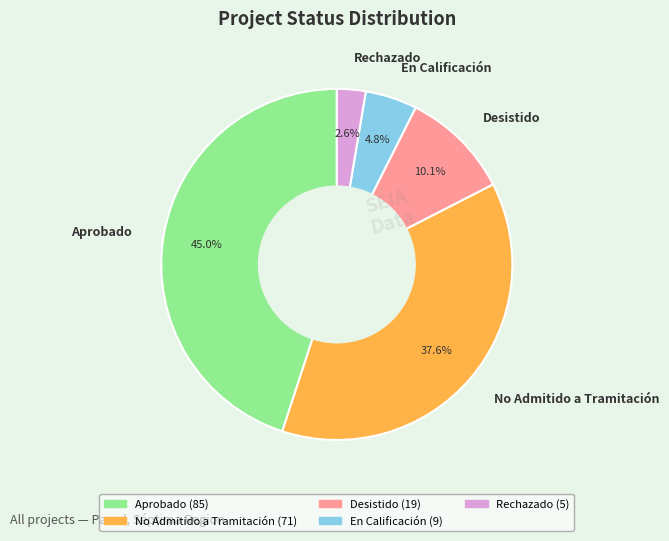

Does Desistido represent more than half of the total?

No